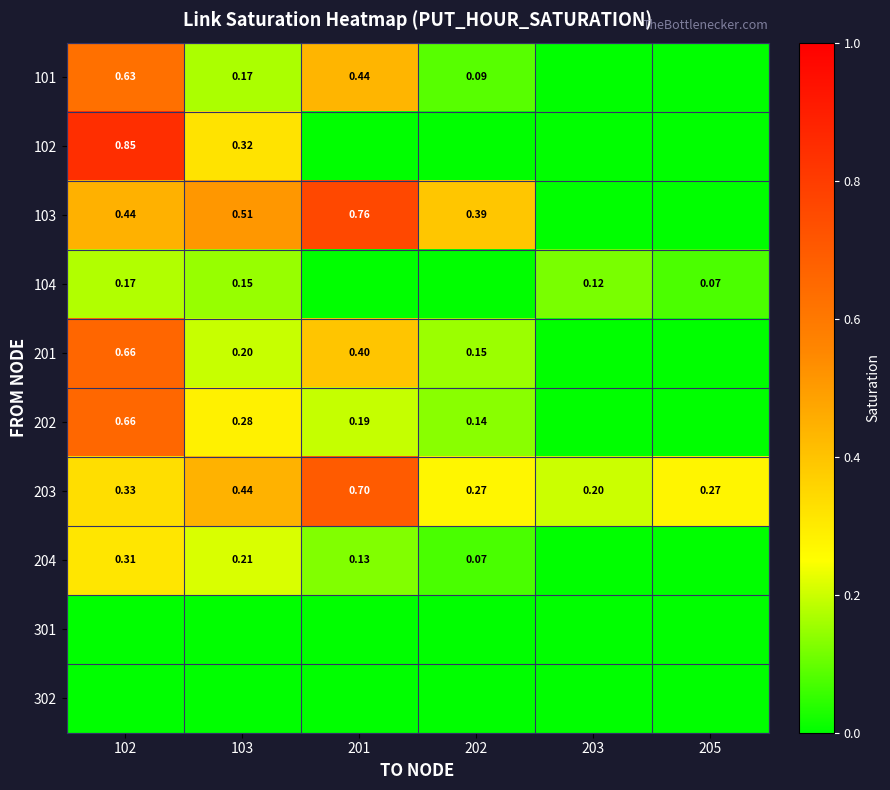

Is it true that 302 equals 0.0 at 102?

True